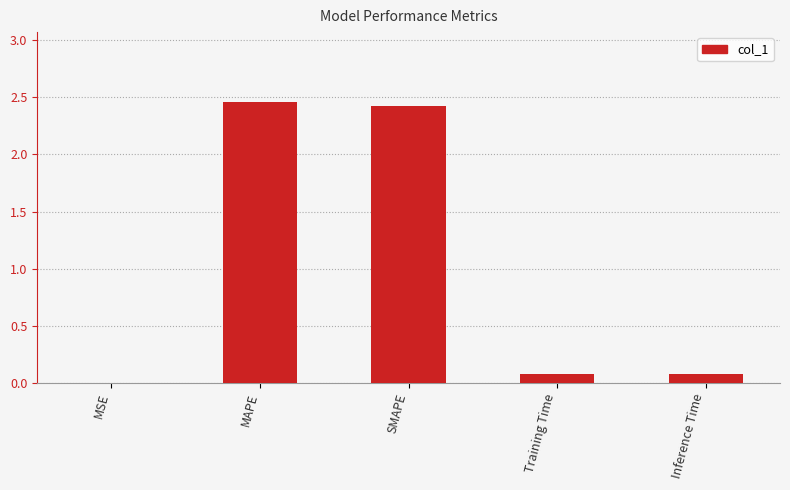

What is the change in value from MAPE to Training Time?

-2.4